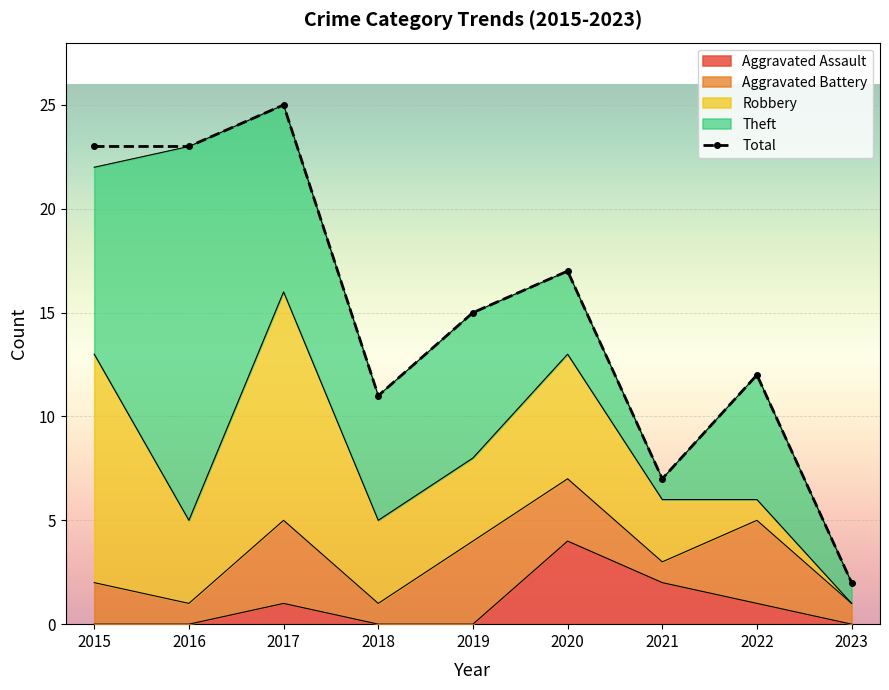

What is the approximate value at 2015, to the nearest 5?

25